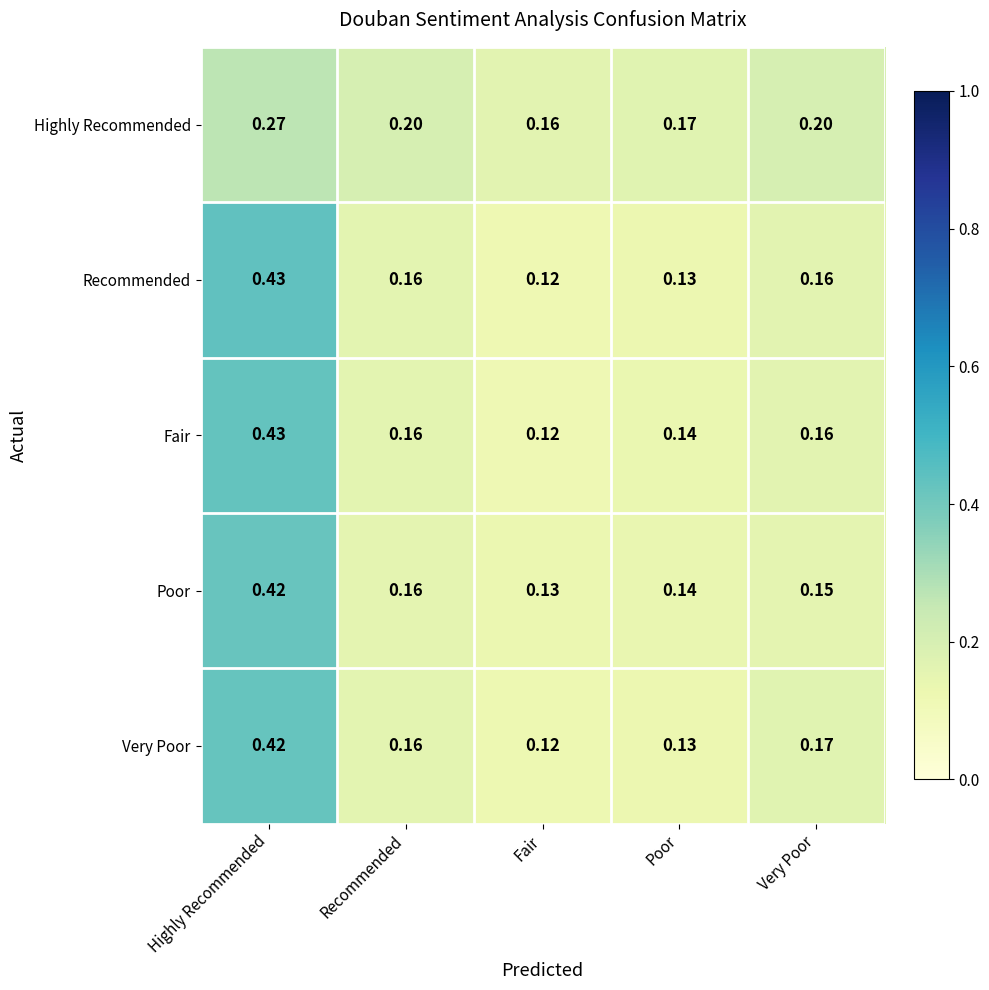

Between Highly Recommended and Poor, which series saw the biggest shift?

Recommended